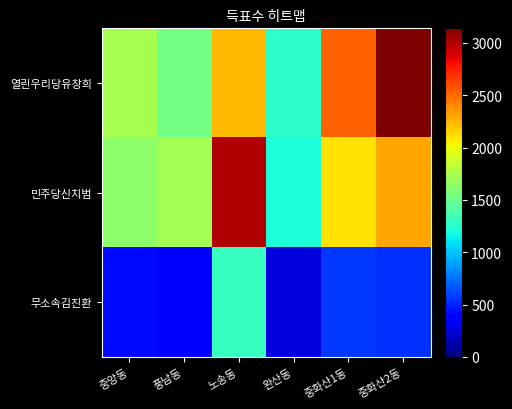

Reading left to right, transcribe all the data shown in this chart.

열린우리당유창희: 중앙동=1729	풍남동=1540	노송동=2237	완산동=1272	중화산1동=2527	중화산2동=3139
민주당신치범: 중앙동=1639	풍남동=1718	노송동=3001	완산동=1209	중화산1동=2109	중화산2동=2303
무소속김진환: 중앙동=422	풍남동=368	노송동=1305	완산동=258	중화산1동=574	중화산2동=547